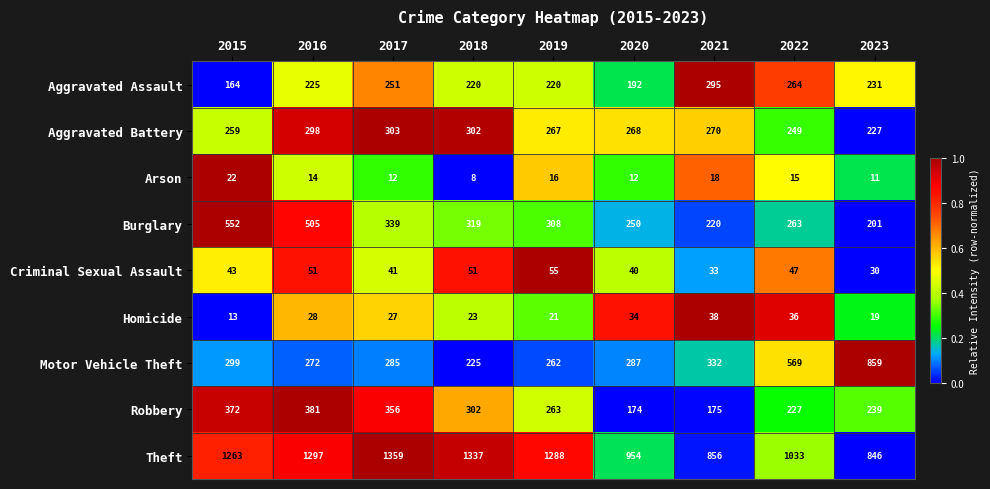

Which label corresponds to the smallest value in the chart?

2018